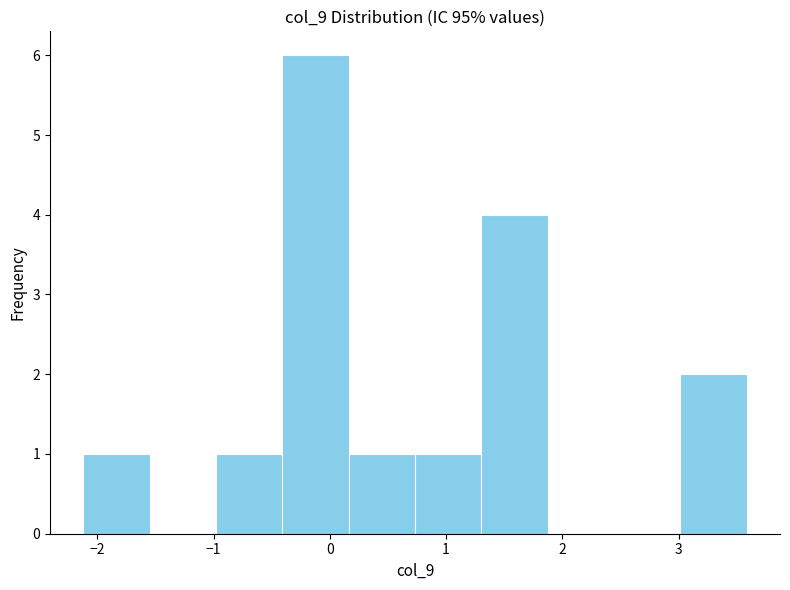

What is the height of the bar covering -1.0 to -0.4 on the x-axis? Neither the bar edges nor the heights are printed on the chart, so give them approximately, as read against the axes.

1